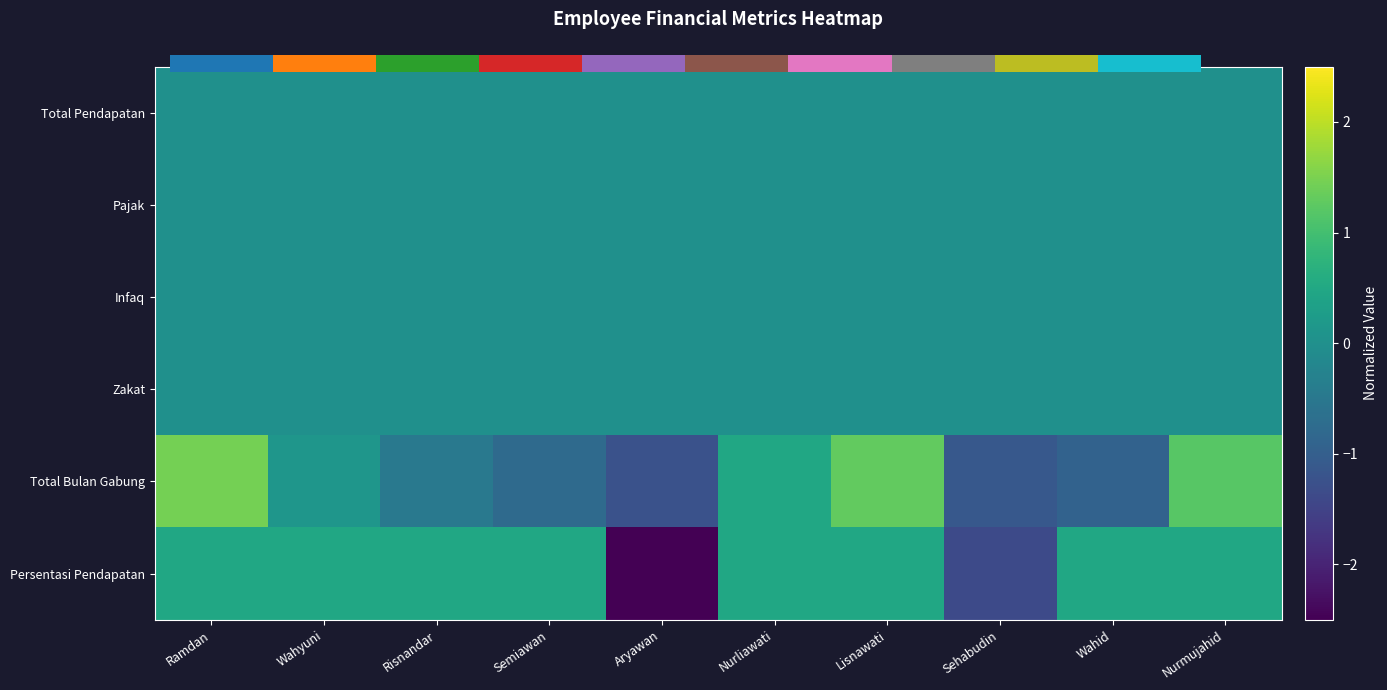

How many data points in Total Bulan Gabung are above 0?

5